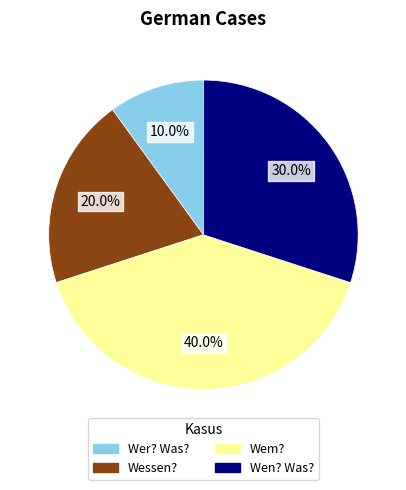

What is the smallest slice in the pie chart?

Wer? Was?